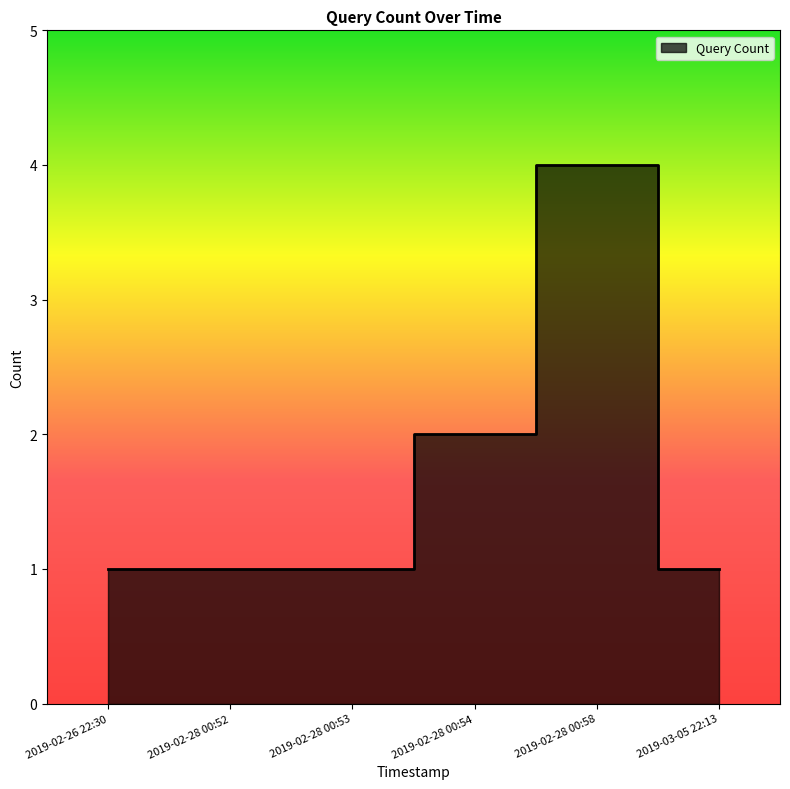

What is the difference between the maximum and minimum values?

3